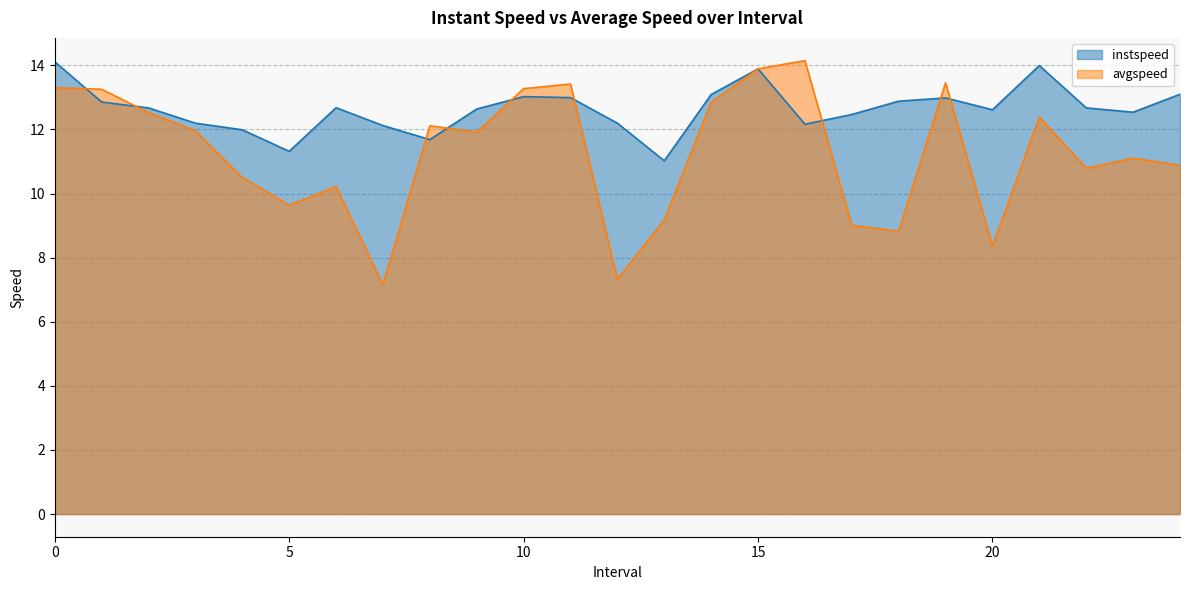

At how many categories does at least one series exceed 12?

22